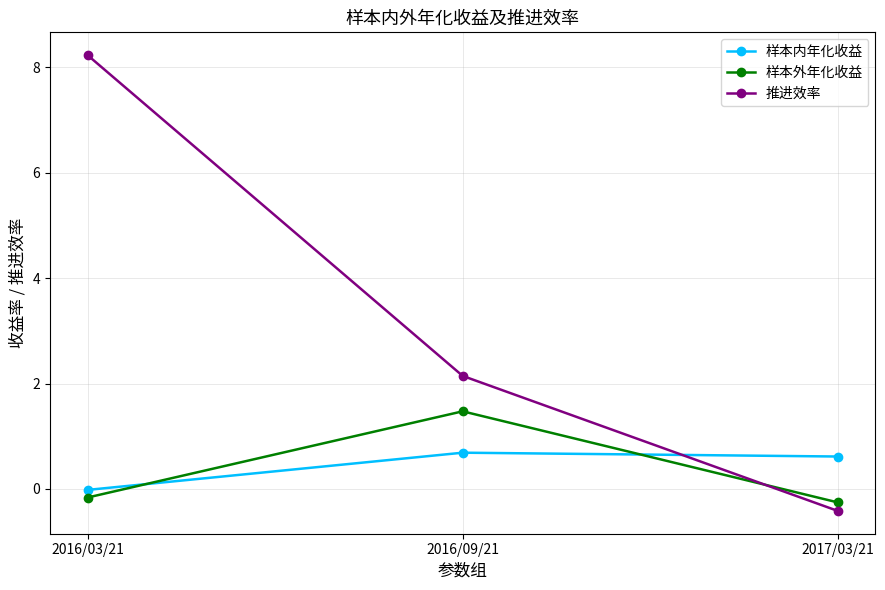

Where is 推进效率 nearest to the value 3?

2016/09/21